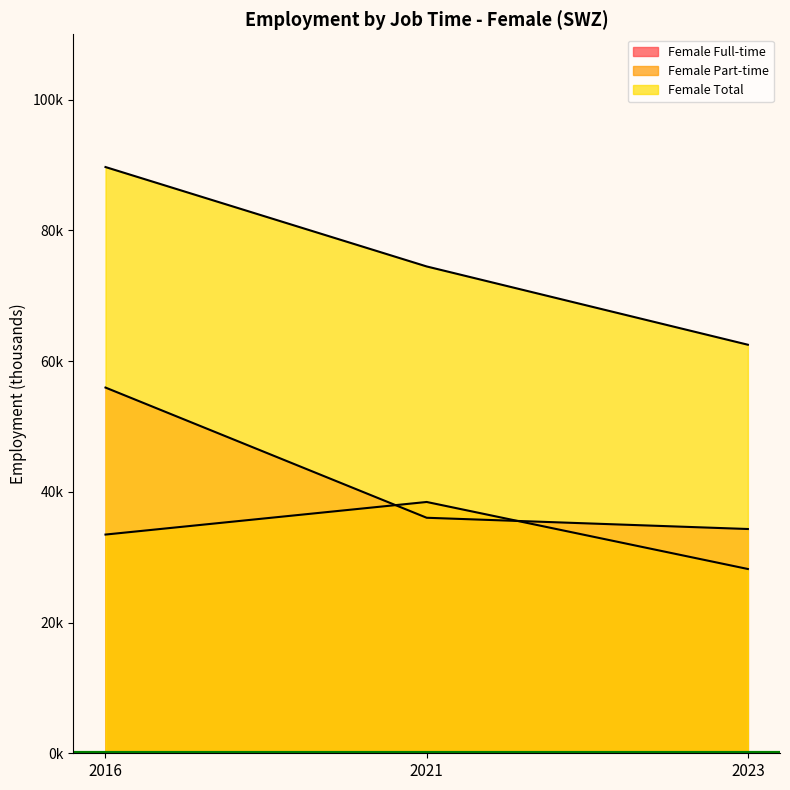

Which series has the largest total across all categories?

Female Total